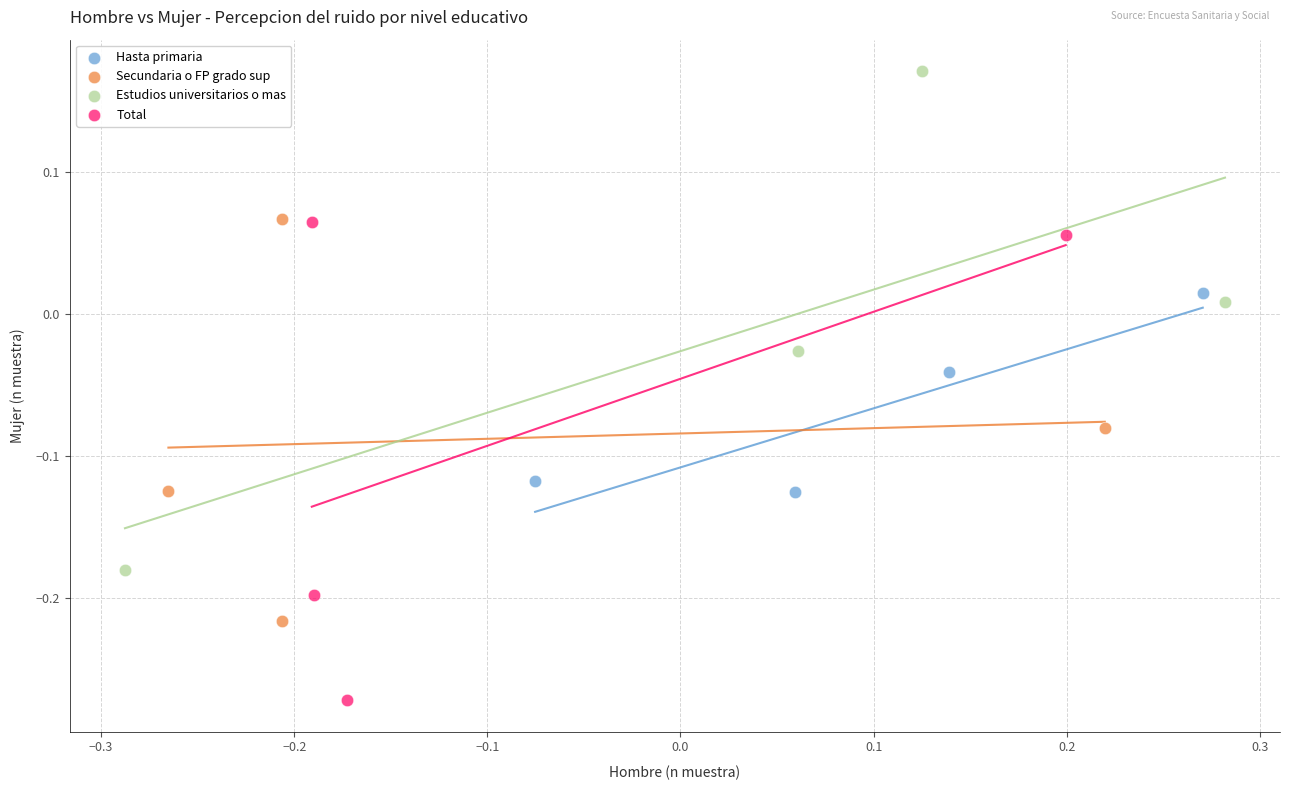

Which series has the largest Y range (max minus min)?

Estudios universitarios o mas